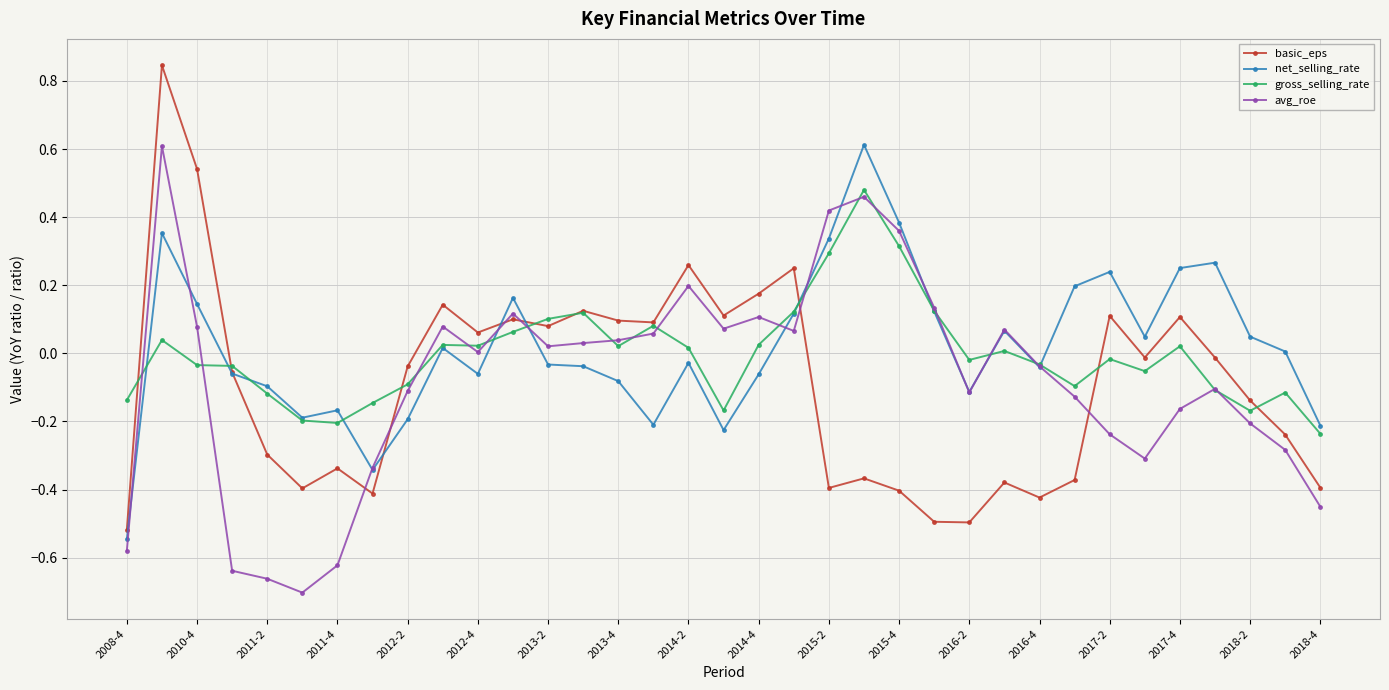

Which series has the widest spread of values?

basic_eps